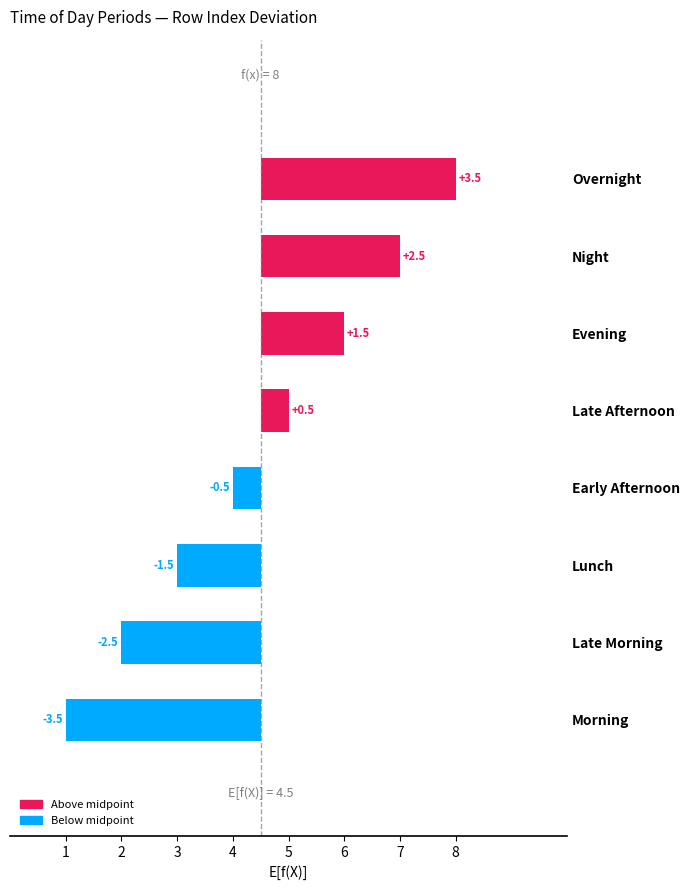

How many values are below 0?

4